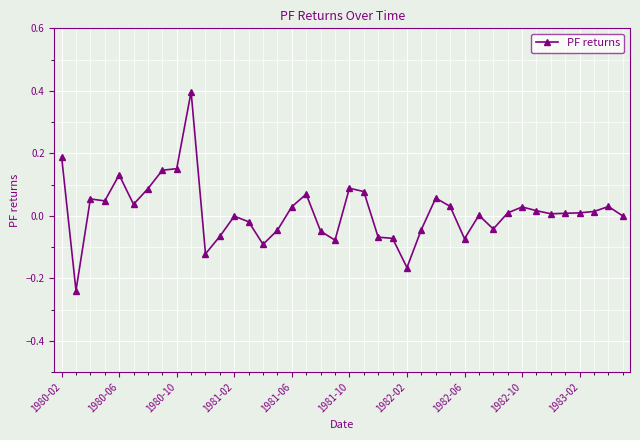

What is the greatest value displayed?

0.4